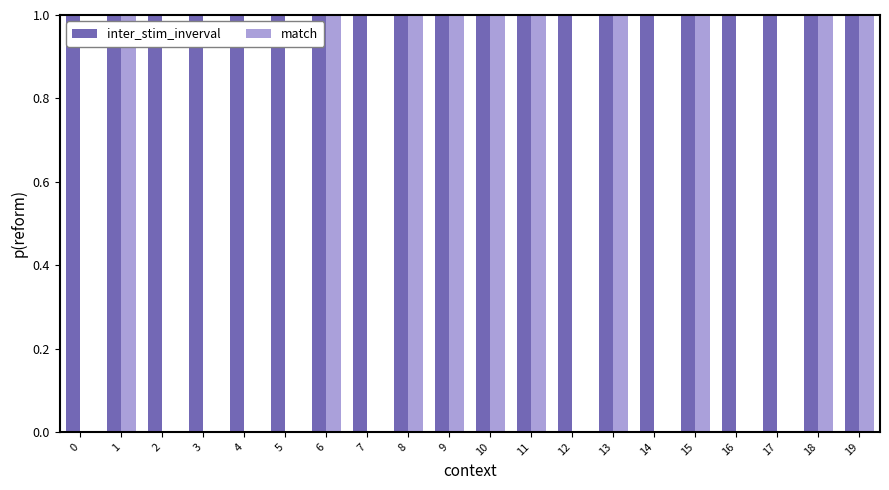

At which category is the sum across all series the highest?

11